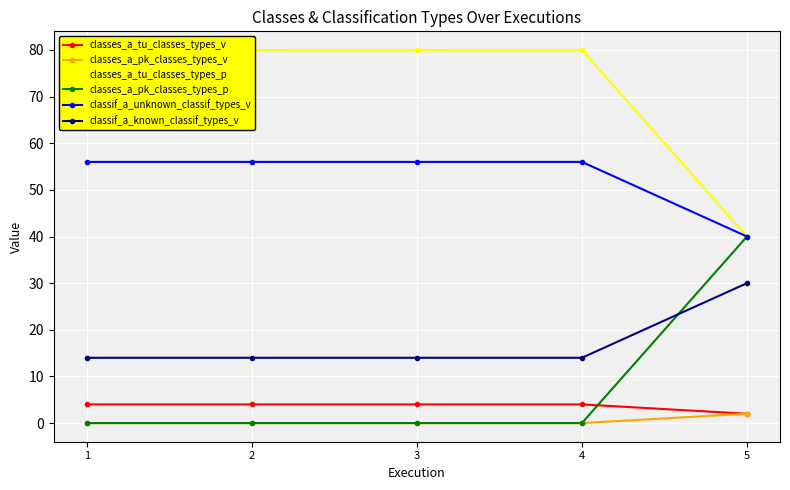

True or false: classes_a_pk_classes_types_v and classif_a_known_classif_types_v intersect in this chart.

False